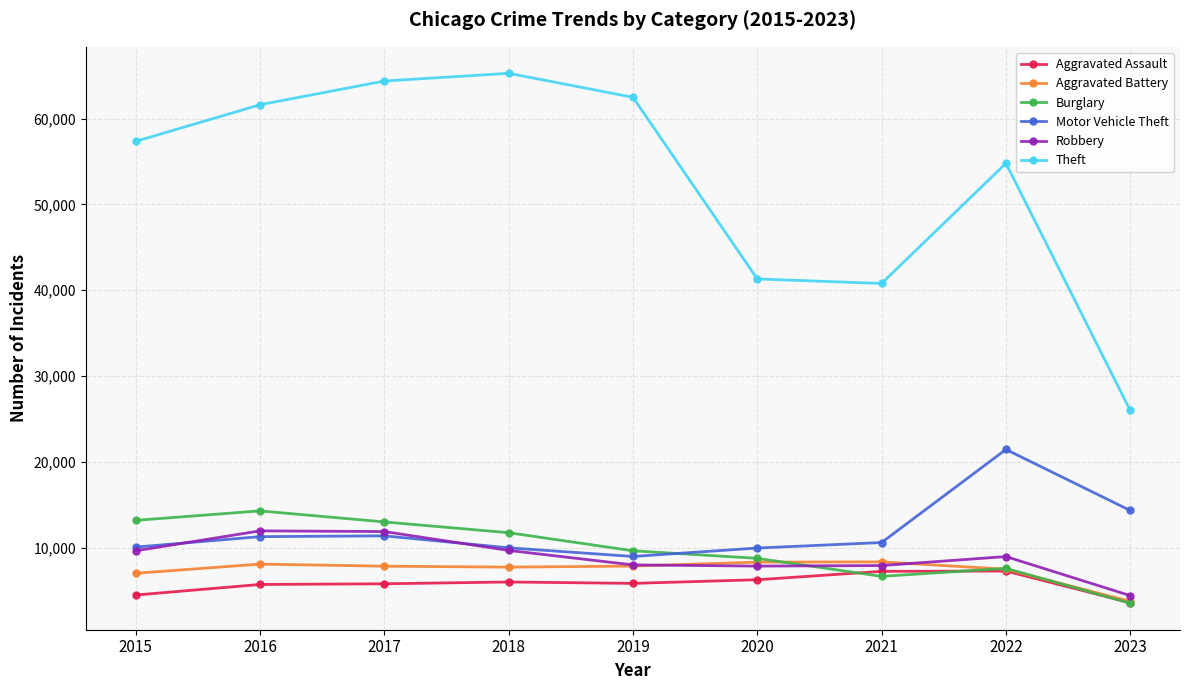

What is the approximate value of Aggravated Battery at 2019, to the nearest 100?

7900